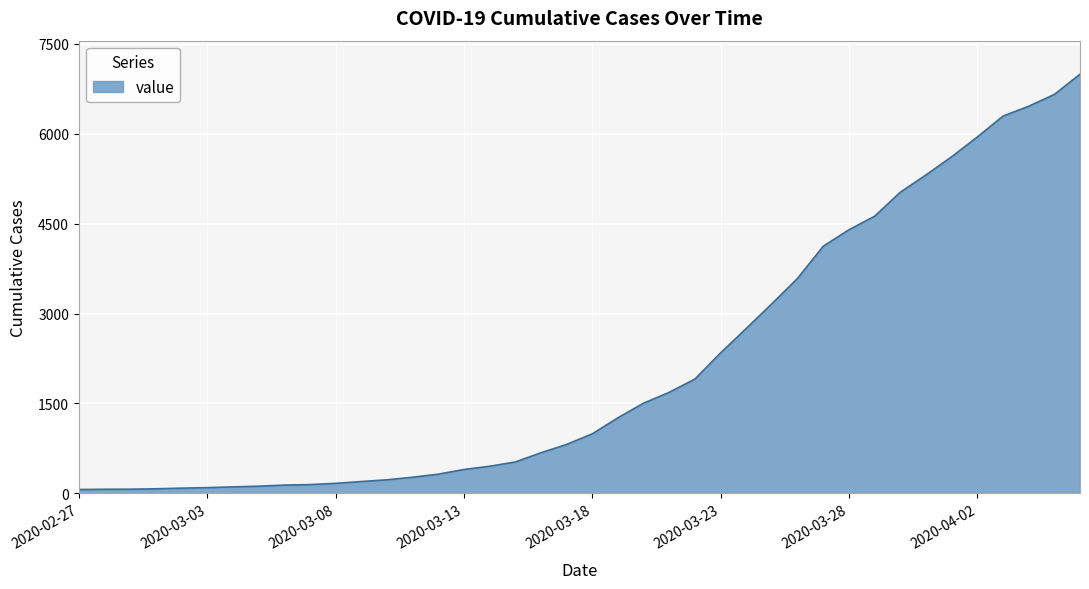

What is the difference between the maximum and minimum values?

6931